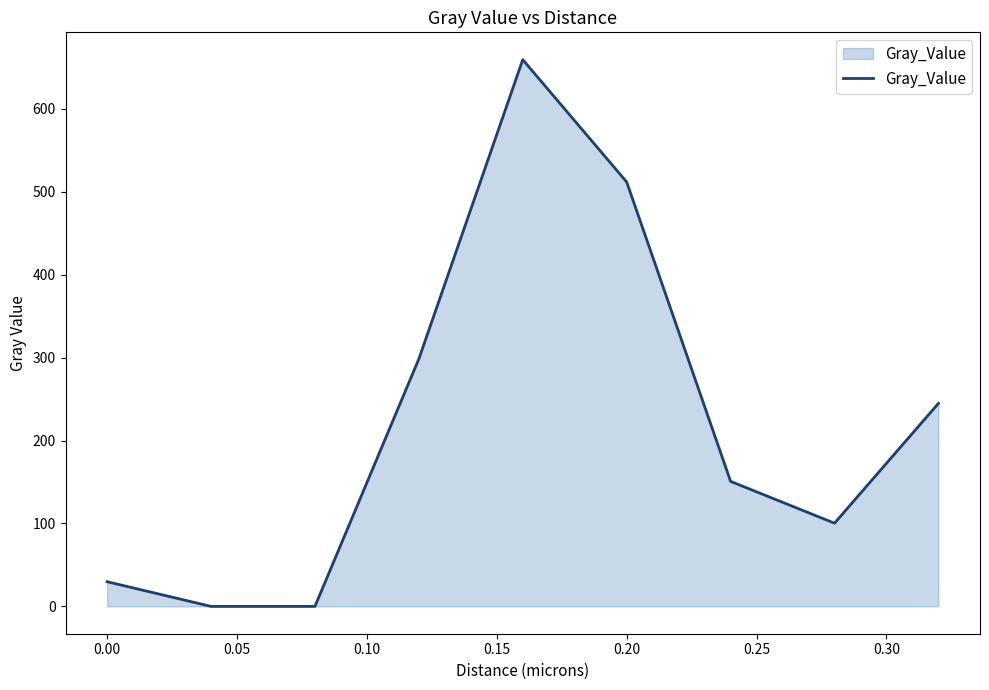

What is the difference between the maximum and minimum values?

659.4